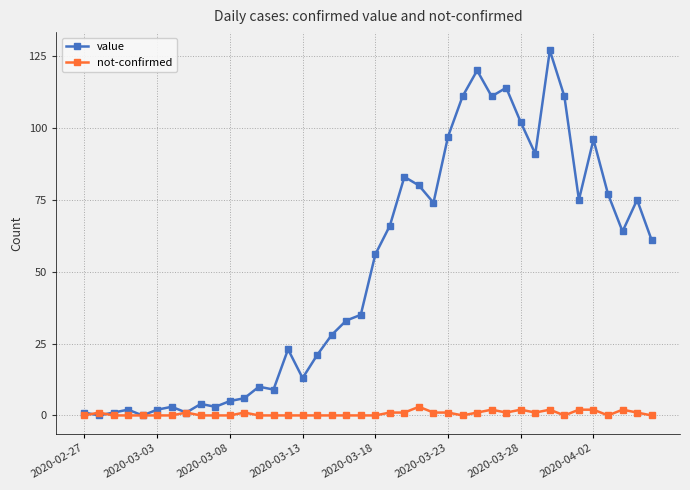

Which series has the widest spread of values?

value